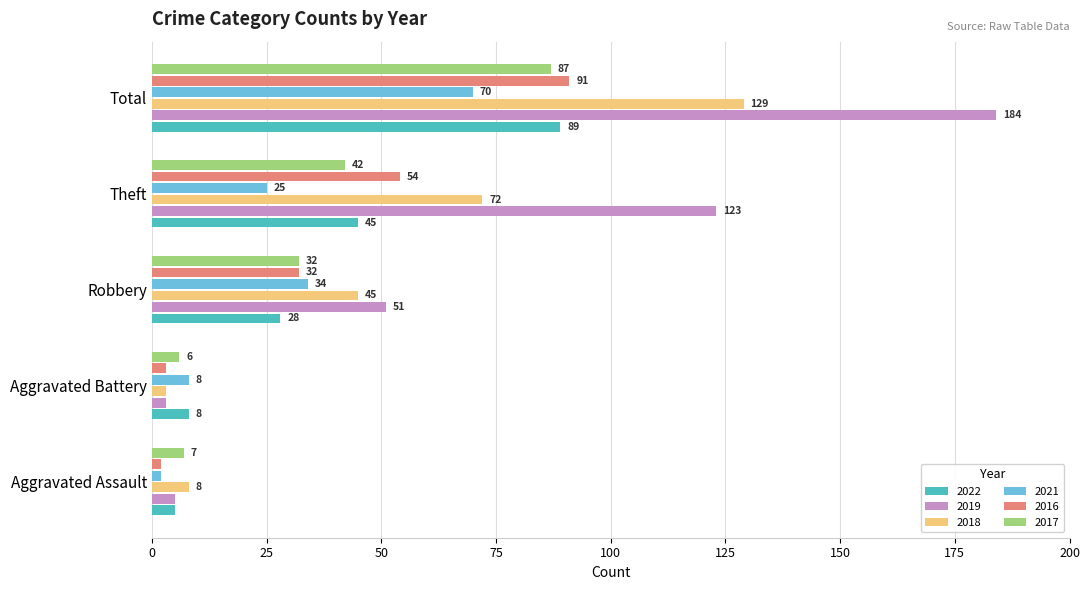

What is the difference between the second highest and second lowest values in the 2018 series?

64